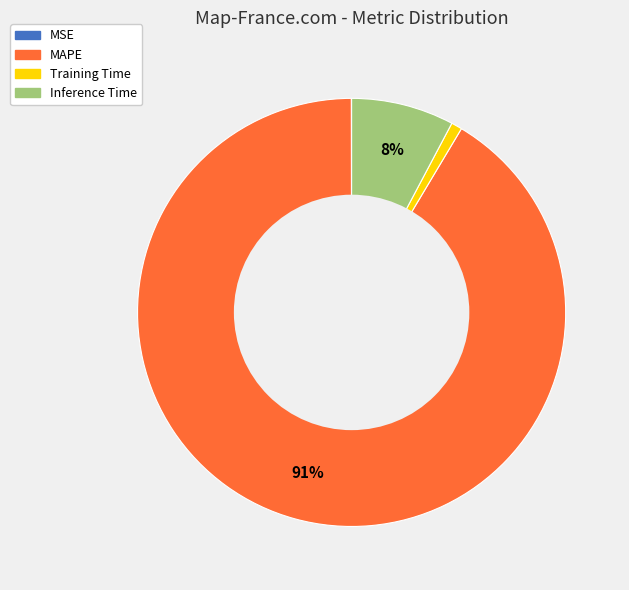

To the nearest percent, what is the difference between the largest and smallest slice percentages?

91%